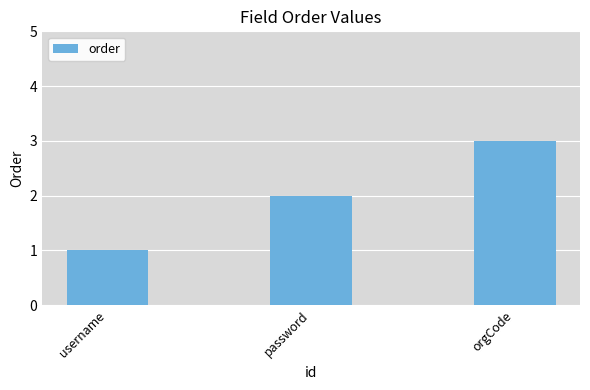

The value at orgCode is 3. True or false?

True